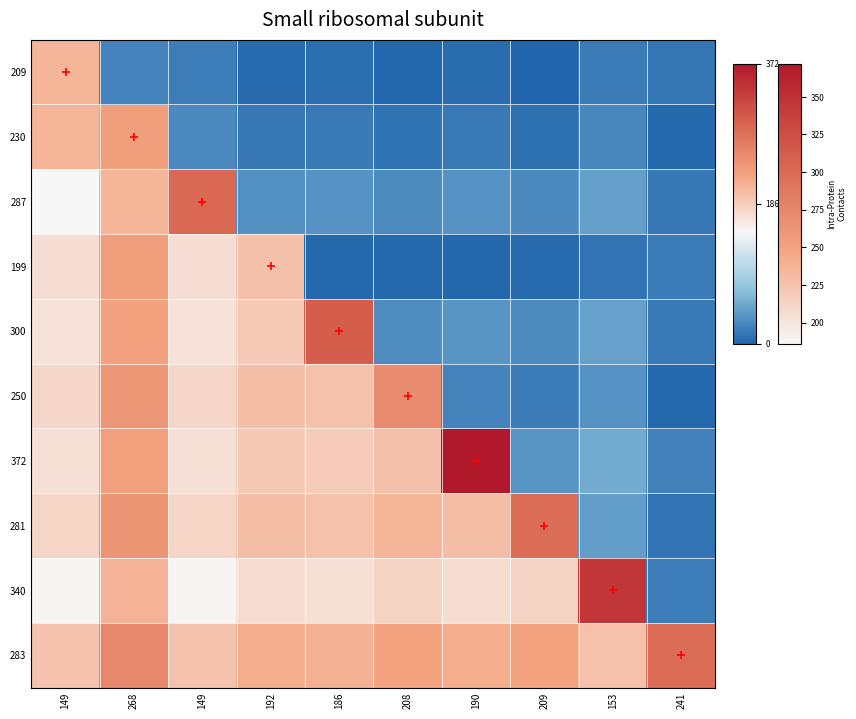

Which series has the largest total across all categories?

283